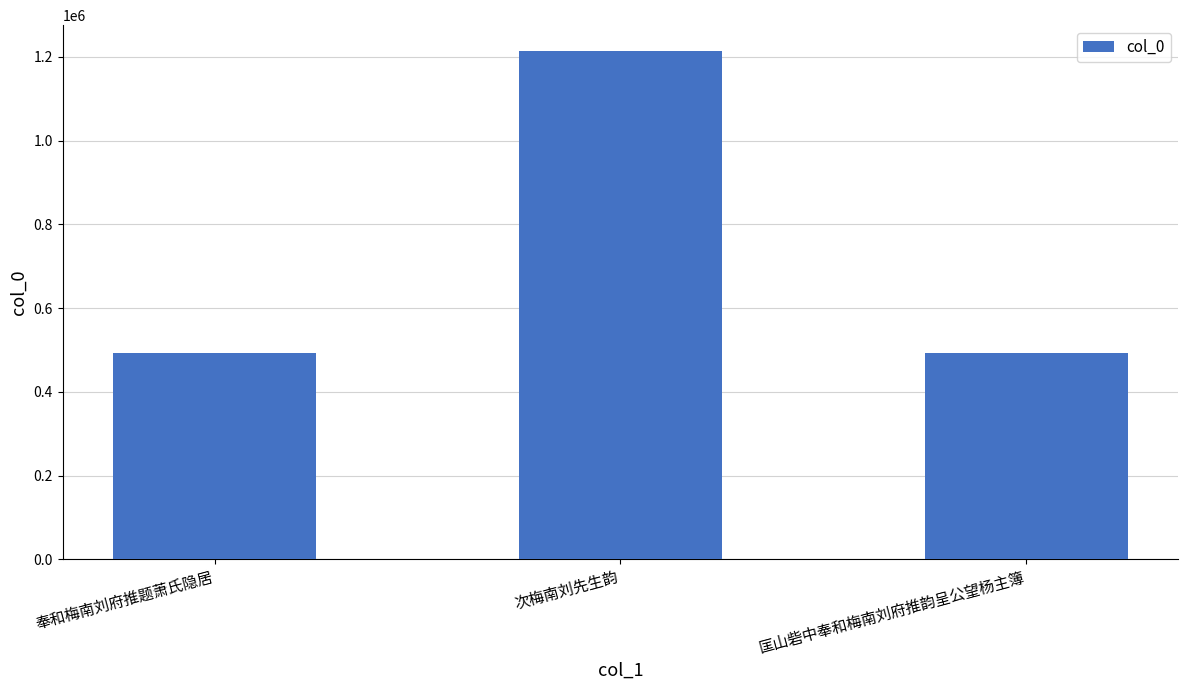

What is the label of the 2nd bar from the left?

次梅南刘先生韵